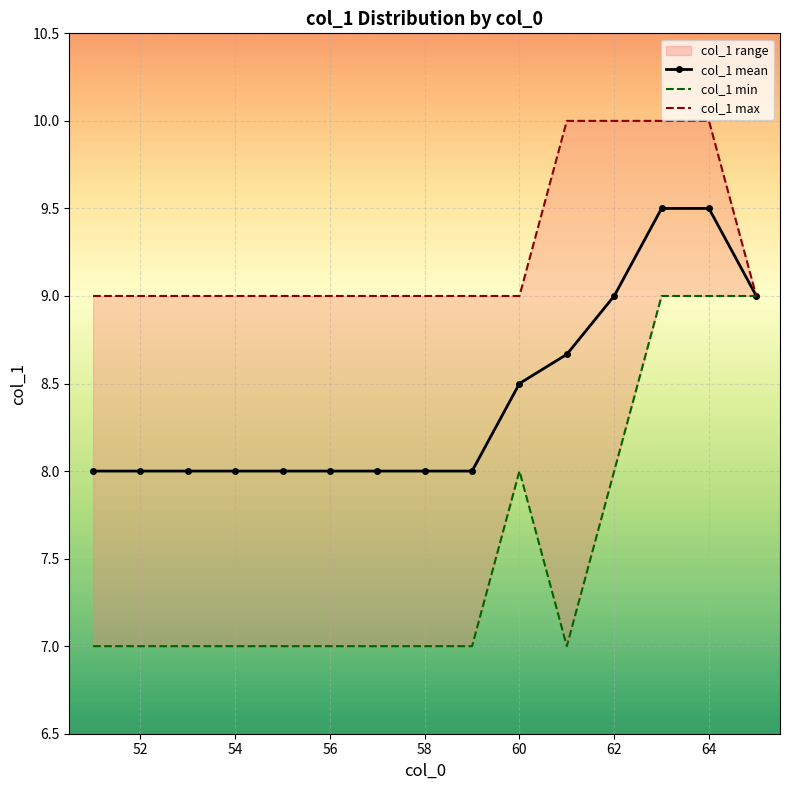

What is the lowest value of the col_1 mean series?

8.0